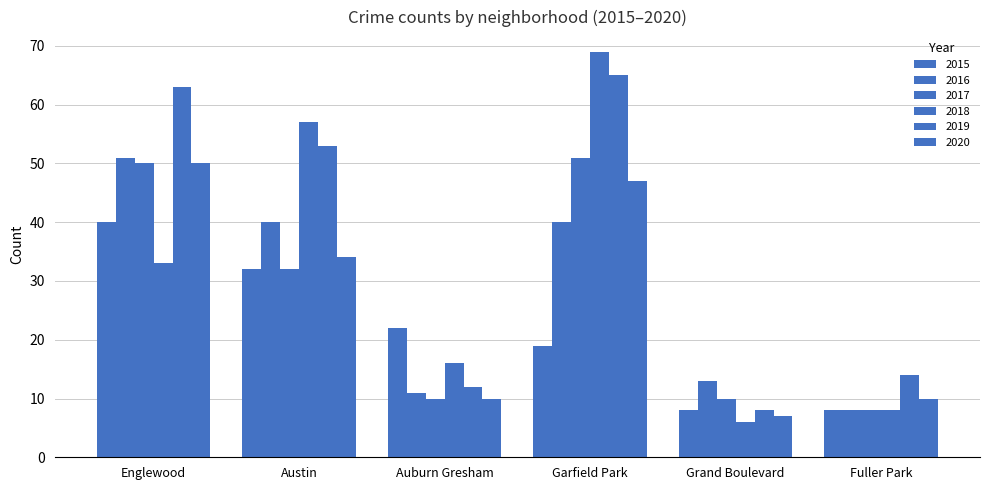

What is the approximate value of 2018 at Englewood, to the nearest 10?

30